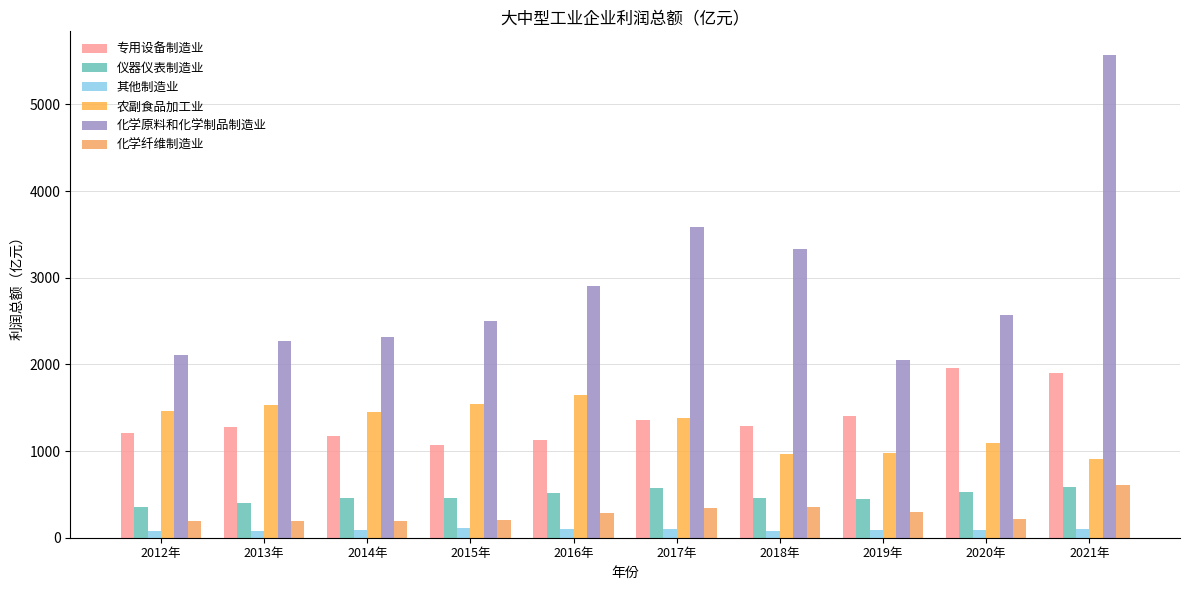

How many distinct data groups are displayed?

6